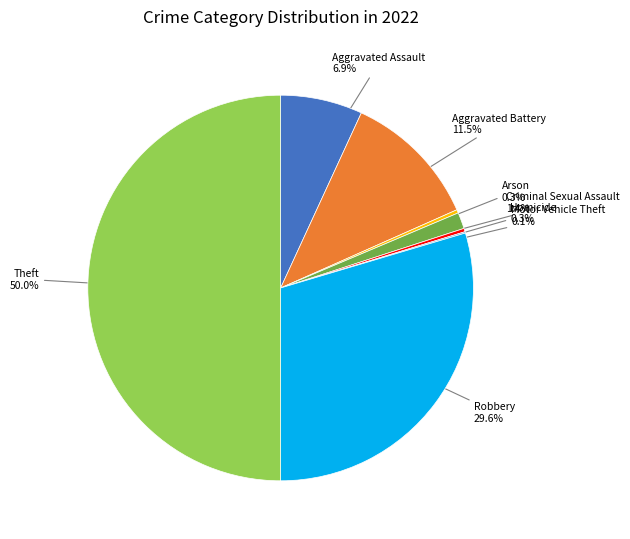

Between Arson 0.3% and Aggravated Assault 6.9%, which is larger?

Aggravated Assault 6.9%